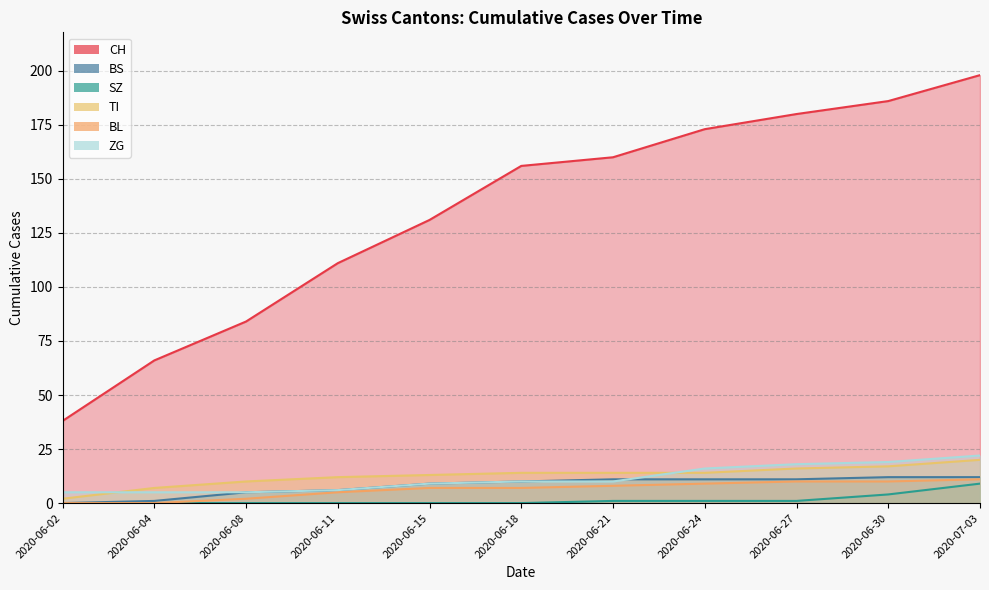

Where does the BS series first go above 10?

2020-06-21